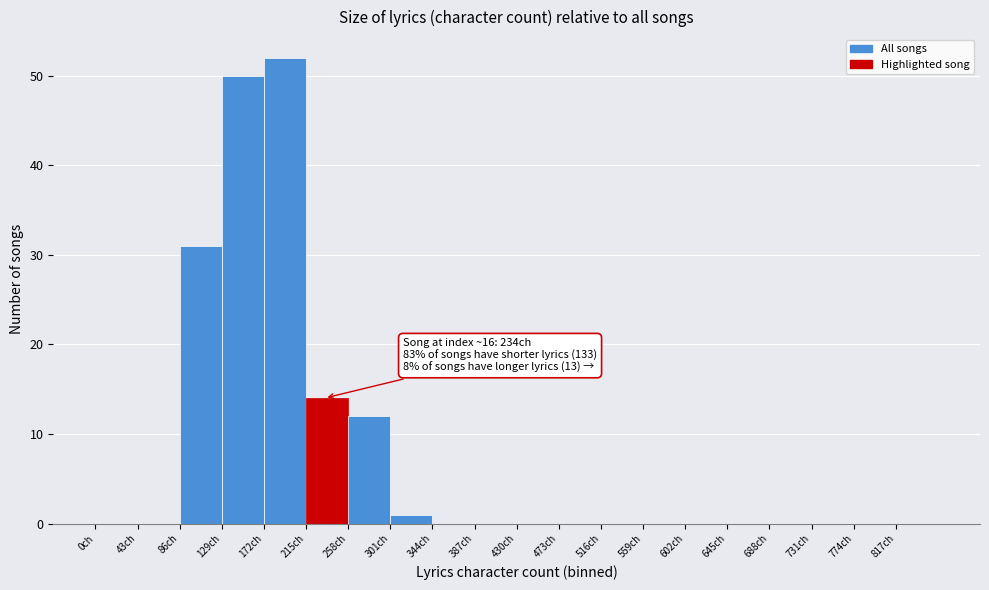

Over which range of the x-axis is the bar tallest?

172 to 215